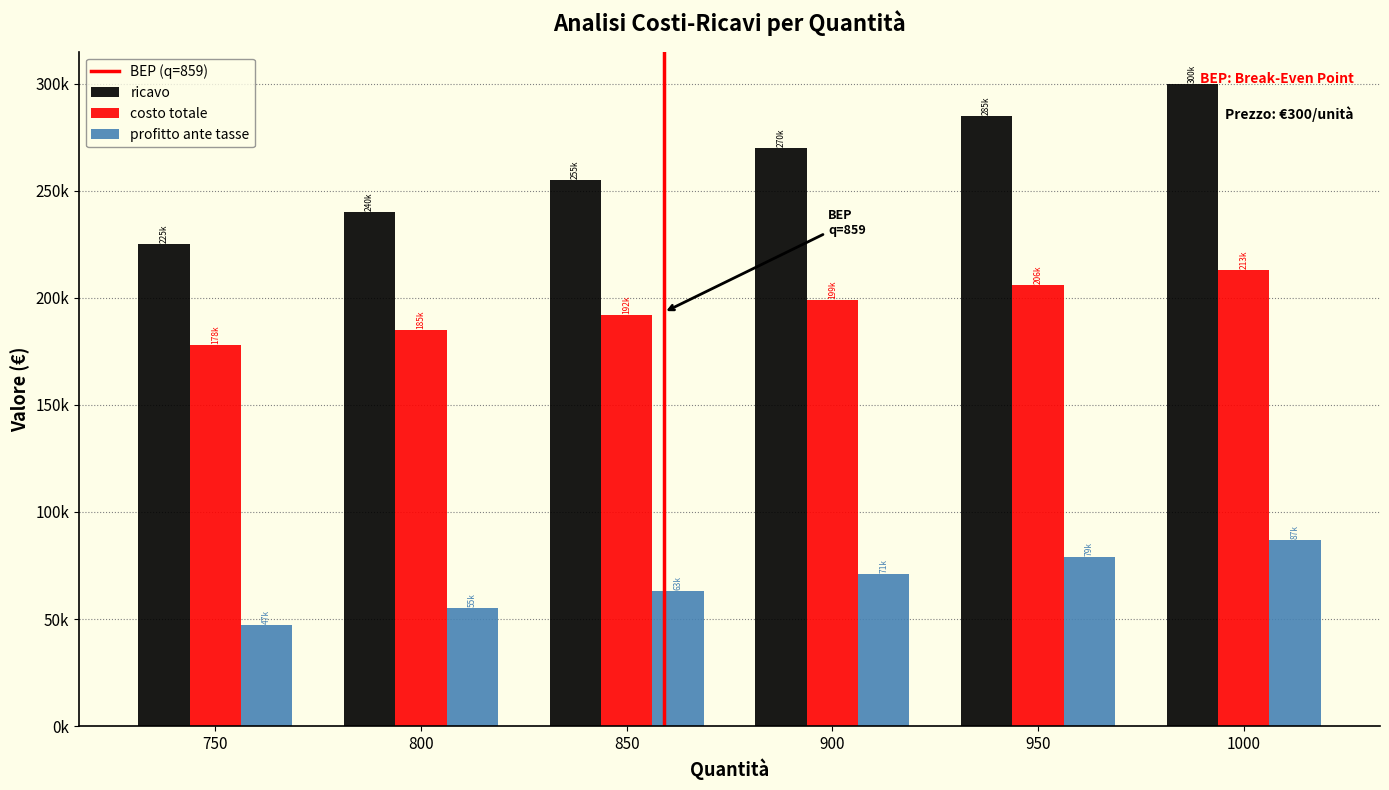

Are the bars horizontal?

No